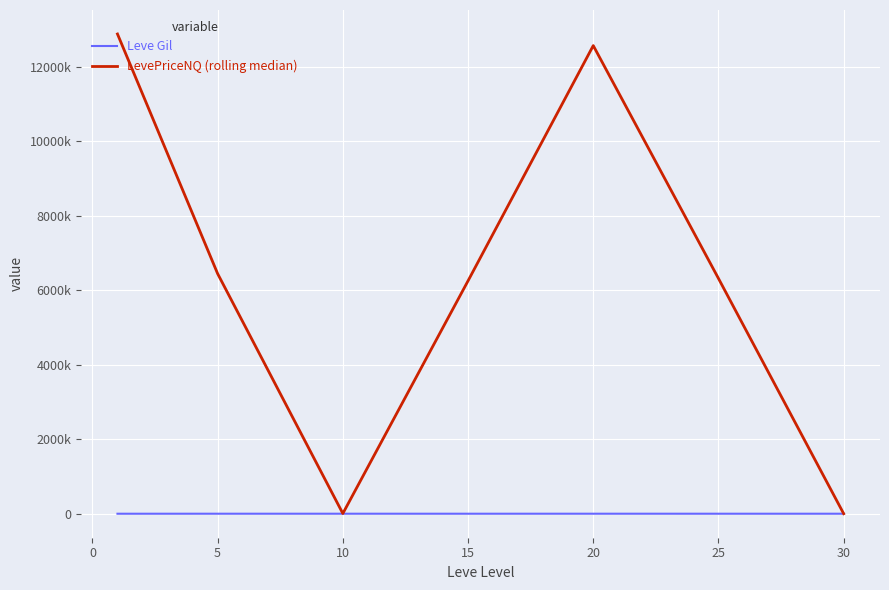

Which series has the widest spread of values?

LevePriceNQ (rolling median)